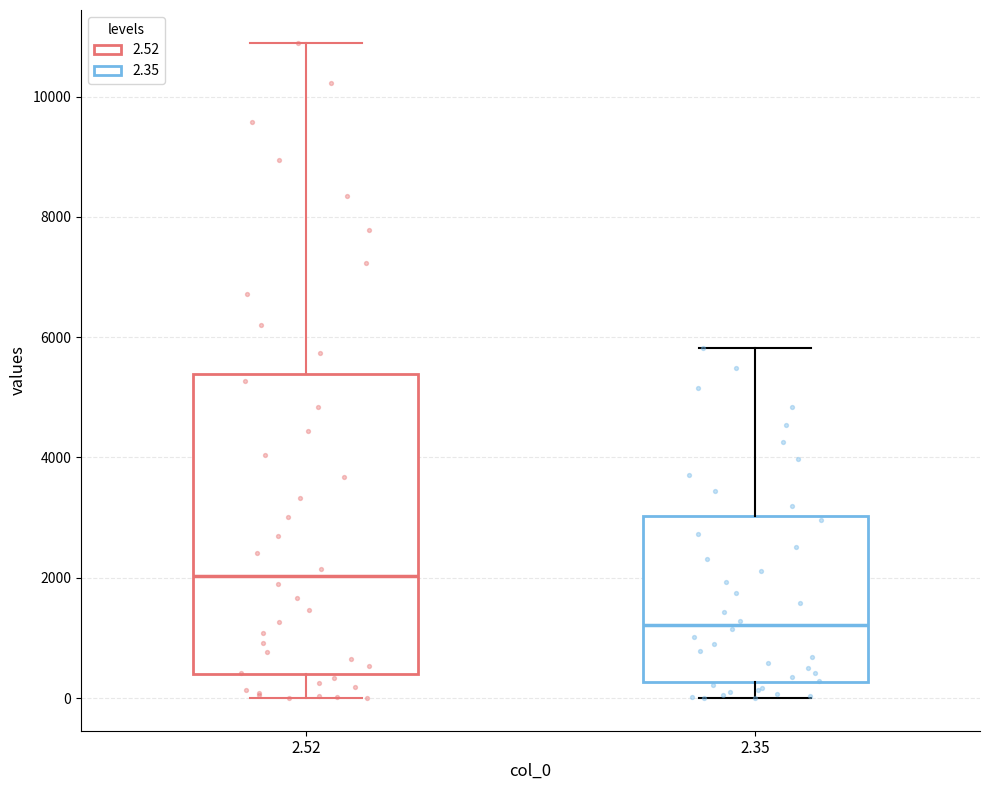

Which box has the highest median line?

2.52